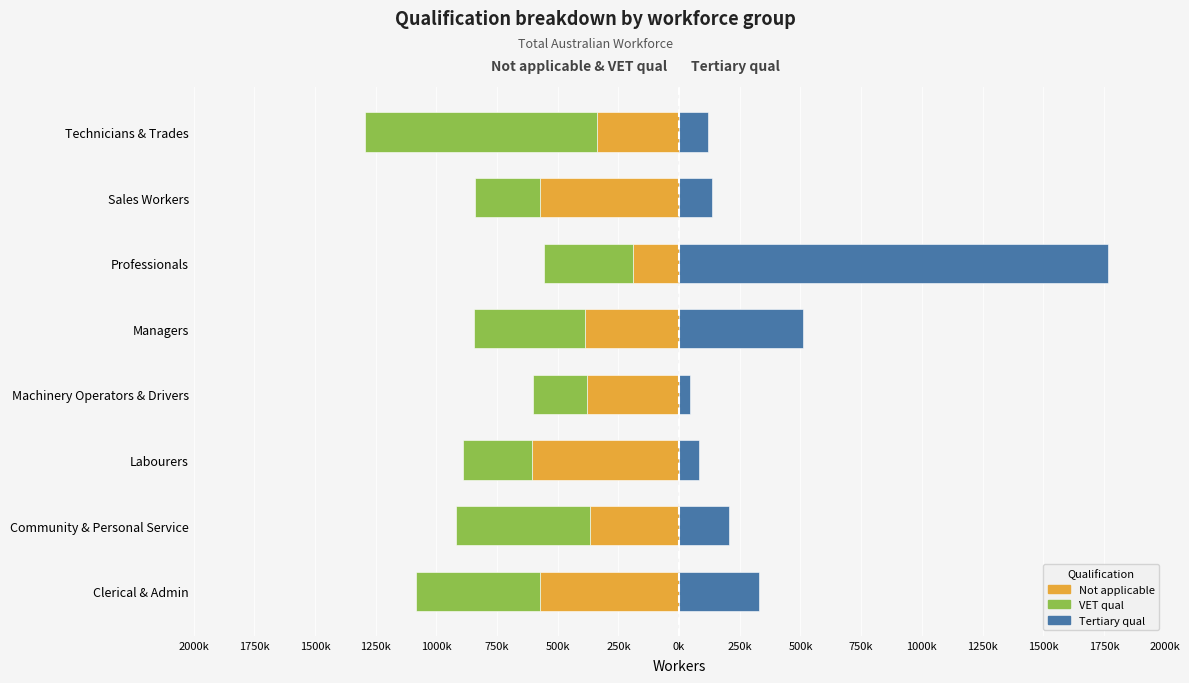

Rank the series by their maximum value, from highest to lowest.

Tertiary qual, Not applicable, VET qual